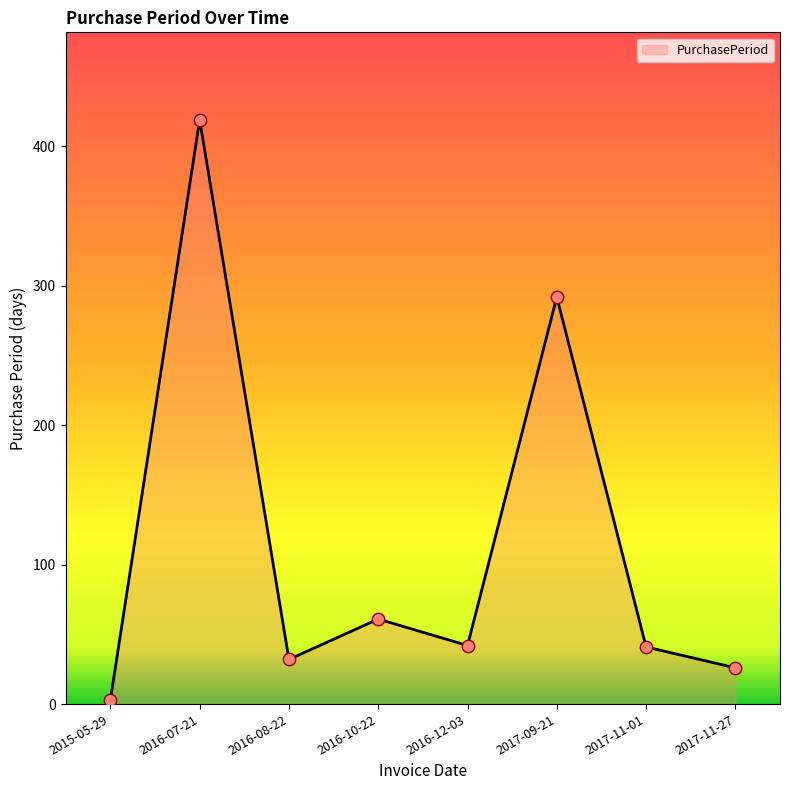

What is the change in value from 2016-12-03 to 2017-11-27?

-16